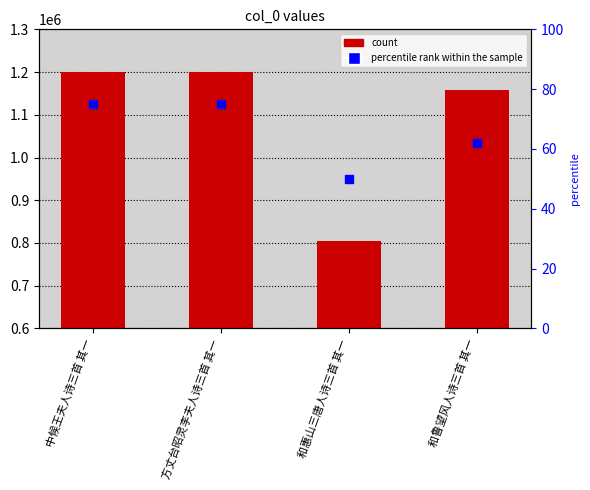

How many groups of bars are there?

4